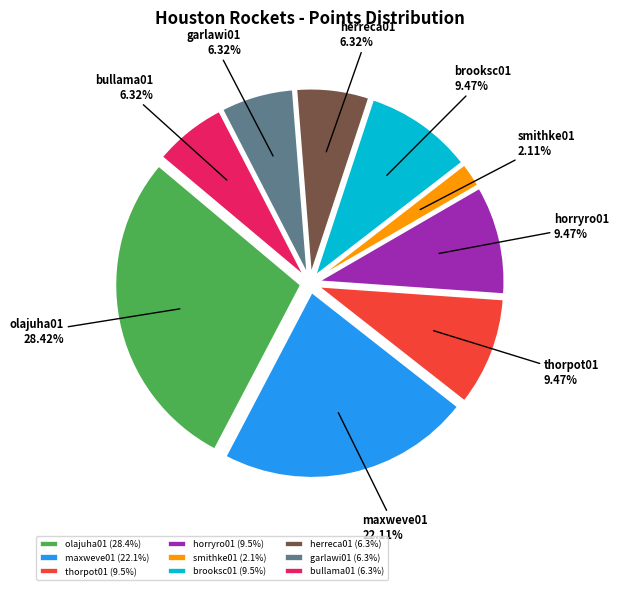

To the nearest percent, what is the average slice percentage?

11%